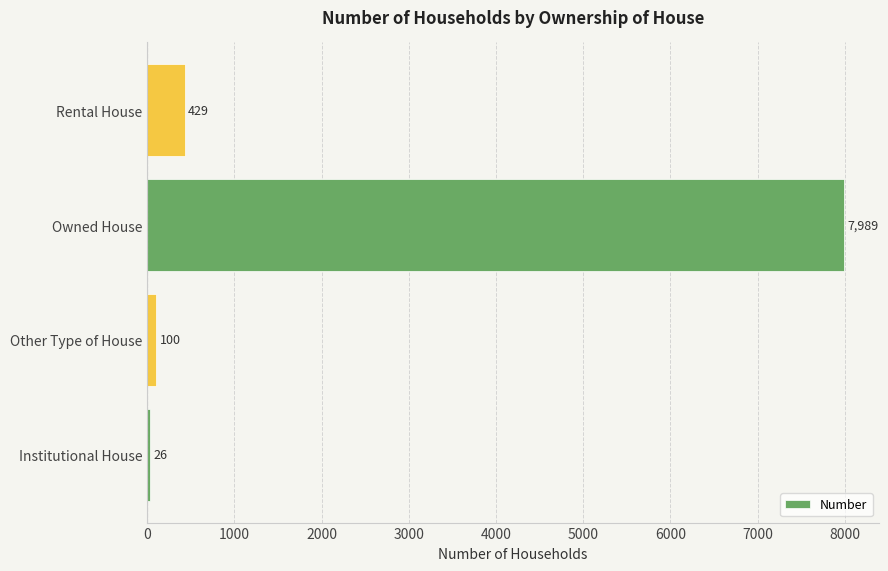

What is the average value?

2136